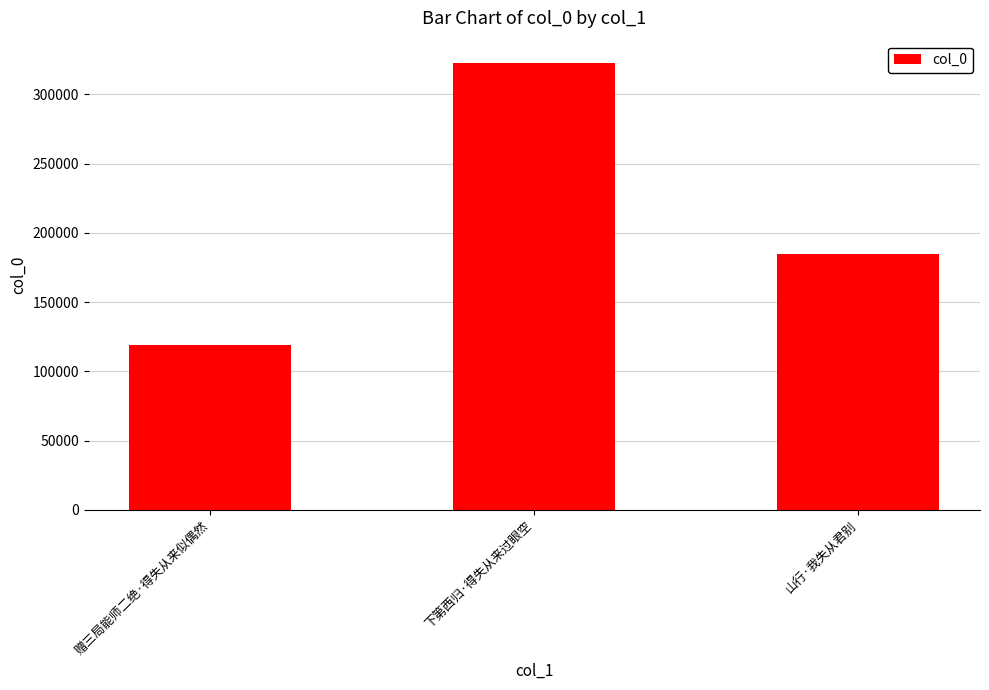

What is the change in value from 赠三局能师二绝·得失从来似偶然 to 下第西归·得失从来过眼空?

+203267